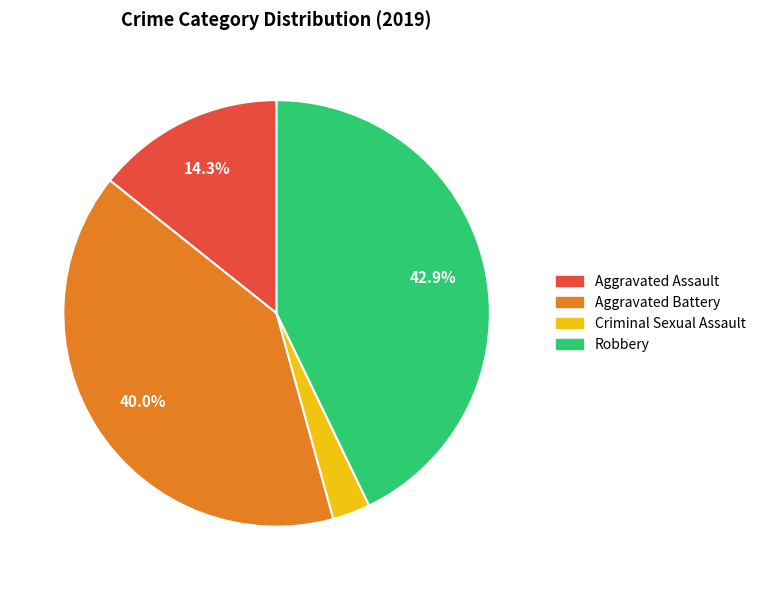

How many slices are in this pie chart?

4